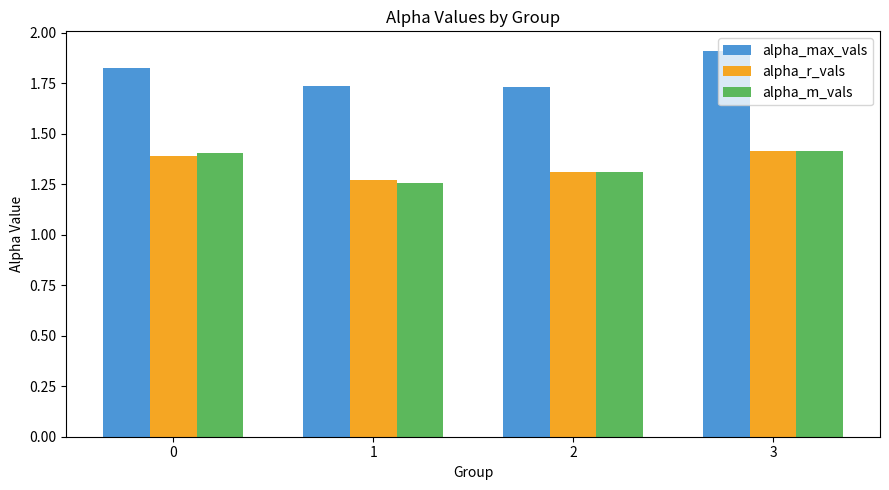

What is the greatest value displayed?

1.9